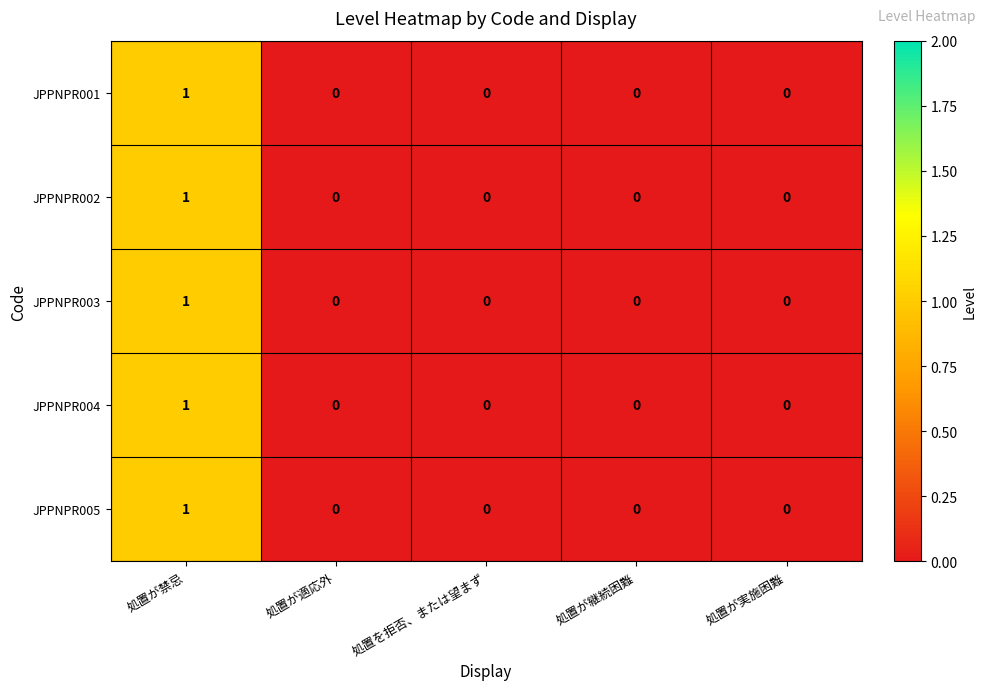

At which category is the sum across all series the highest?

処置が禁忌